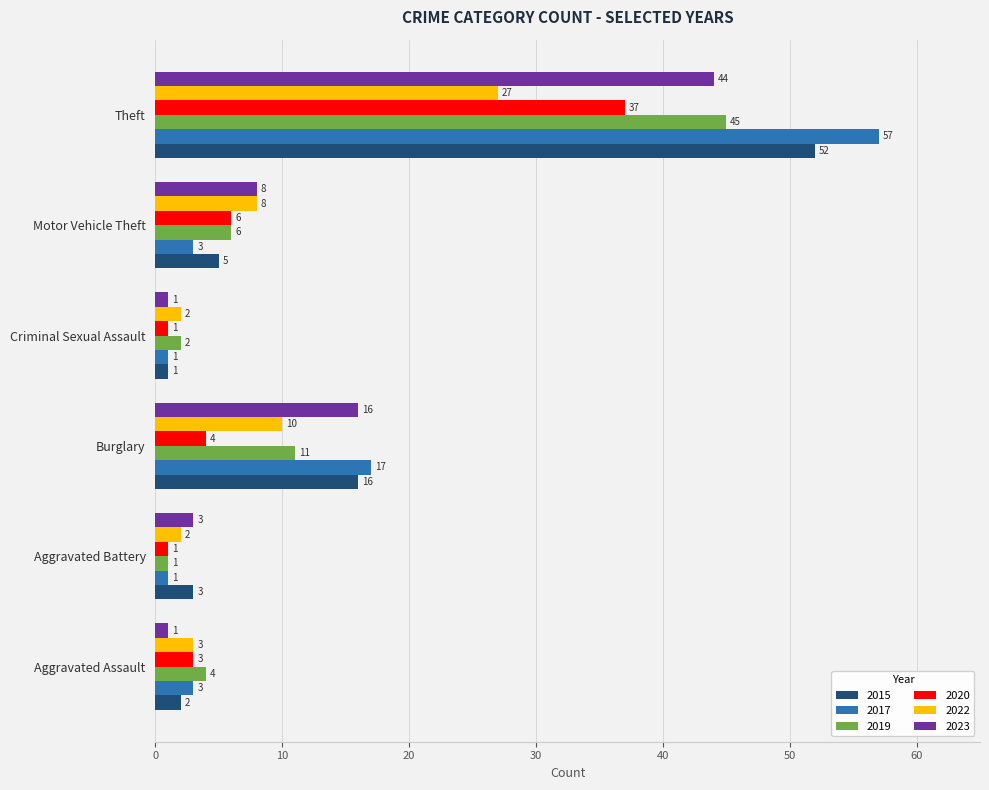

What is the sum of the 2017 values at Criminal Sexual Assault and Theft?

58